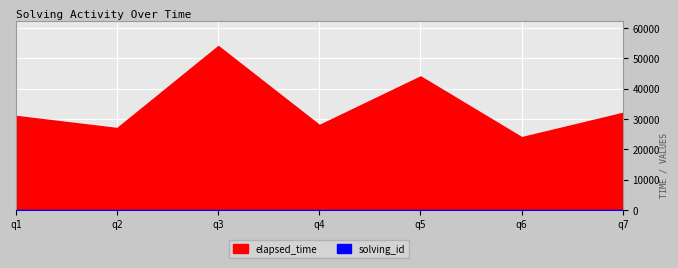

Between 1561606483043 and 1561606719451, which series saw the biggest shift?

elapsed_time